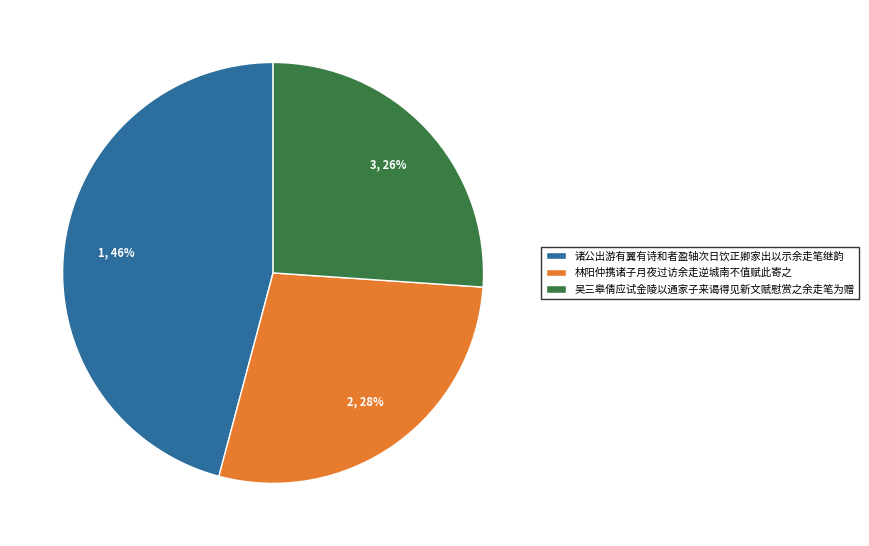

Combined, do 诸公出游有翼有诗和者盈轴次日饮正卿家出以示余走笔继韵 and 吴三皋倩应试金陵以通家子来谒得见新文赋慰赏之余走笔为赠 account for over 50%?

Yes